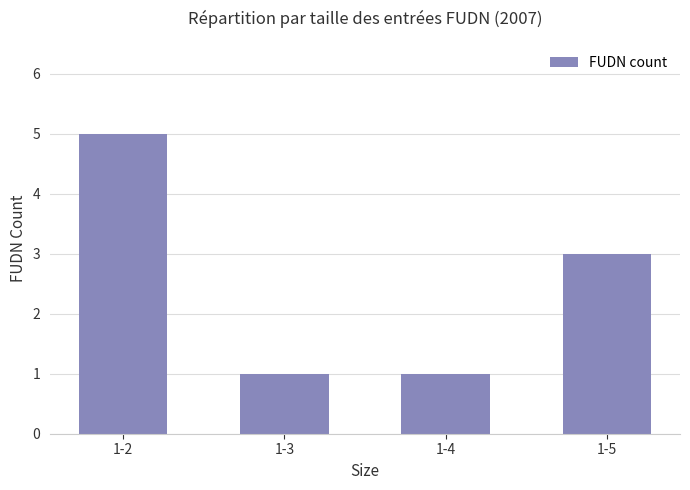

The value at 1-5 is 4. True or false?

False